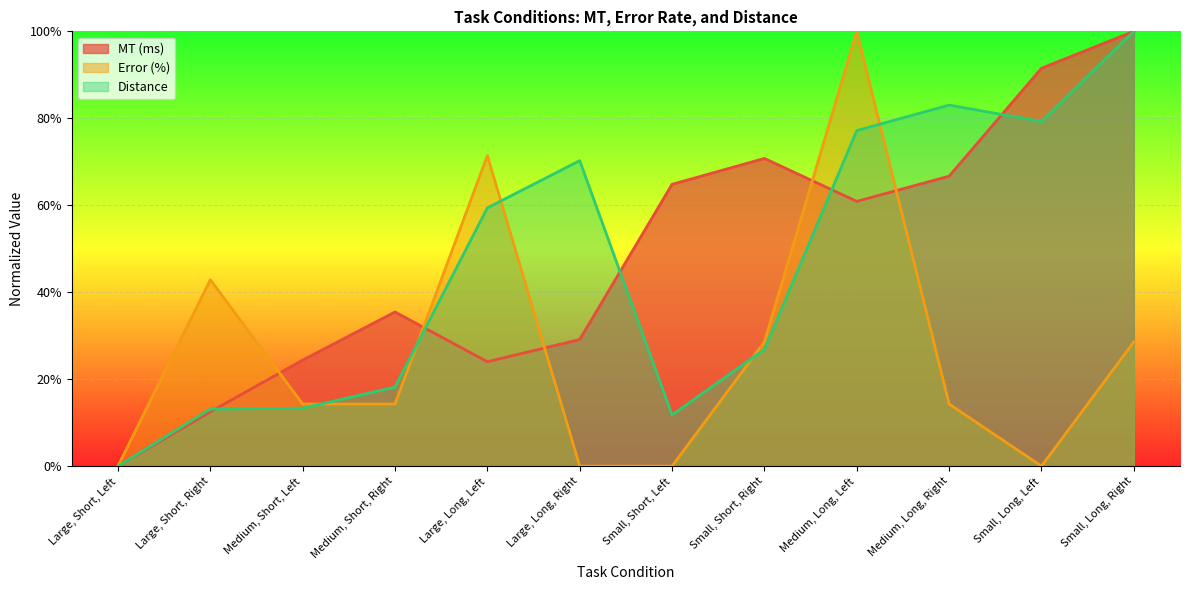

In Distance, how many points are lower than both neighbors (excluding endpoints)?

2